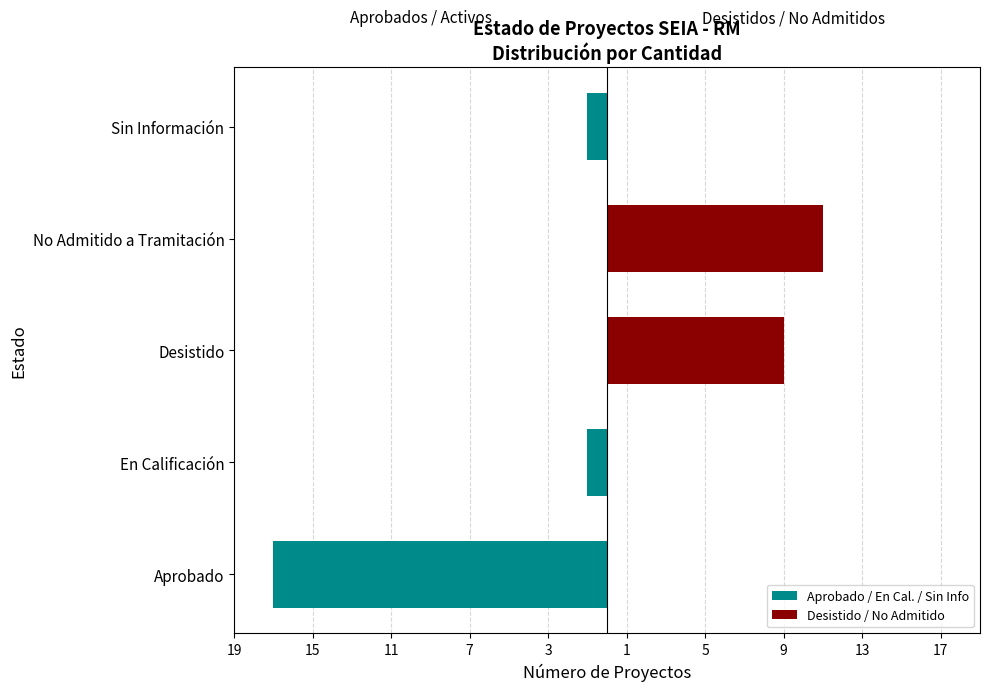

What is the total value across all series at 11?

9